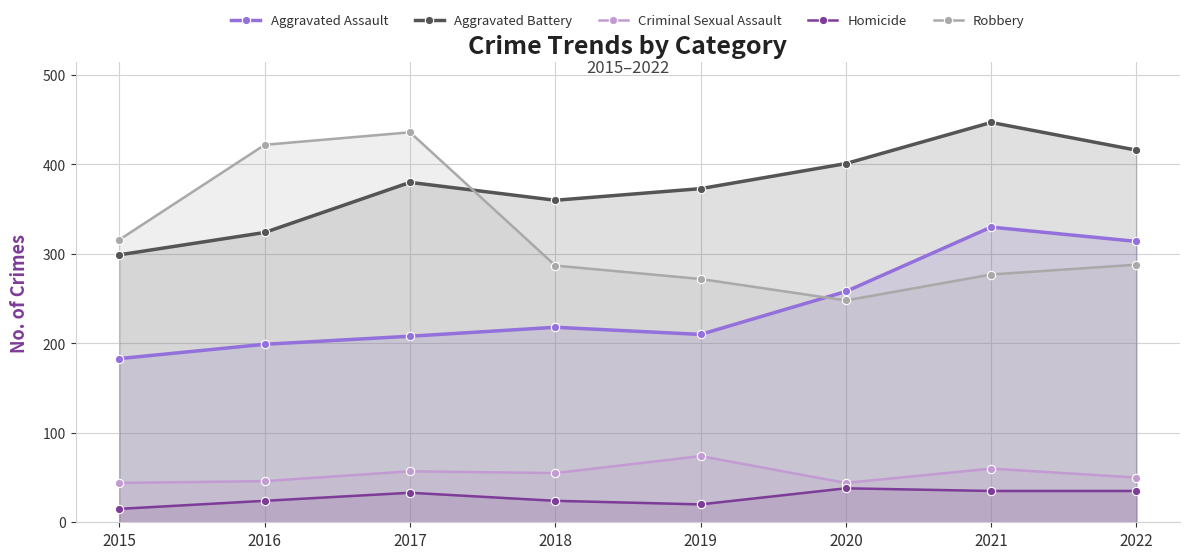

True or false: Robbery and Homicide intersect in this chart.

False